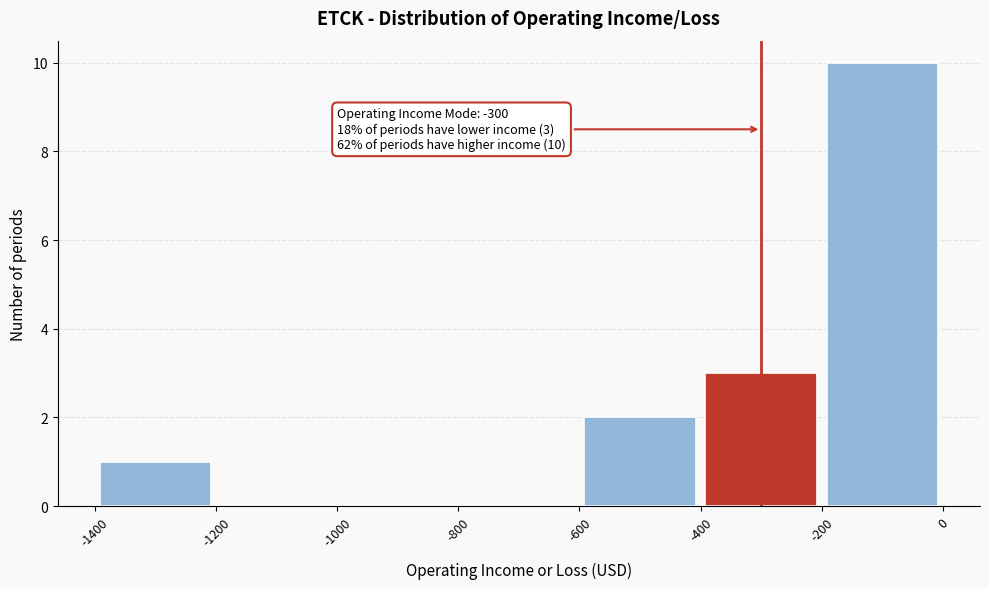

Over which range of the x-axis is the bar tallest?

-200 to 0